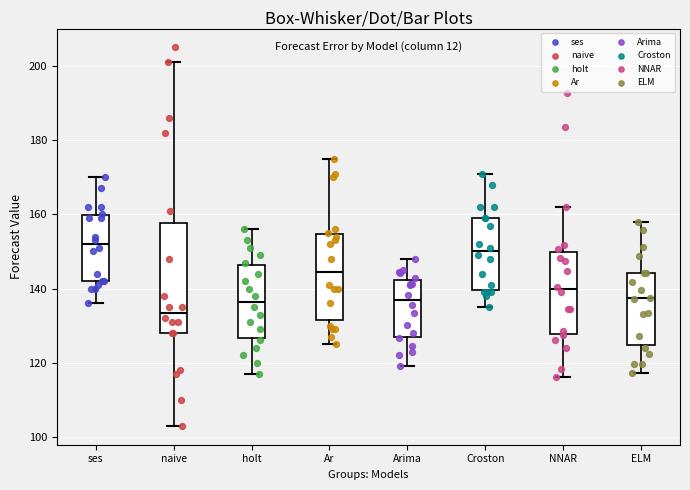

Which box's median line is the lowest?

naive